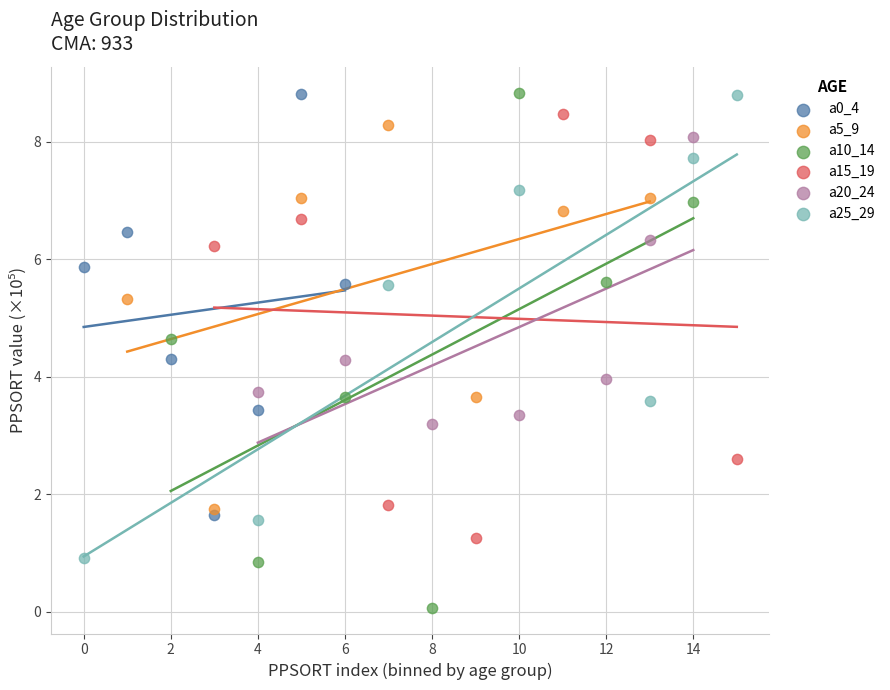

What are all the series names shown in the legend?

a0_4, a5_9, a10_14, a15_19, a20_24, a25_29